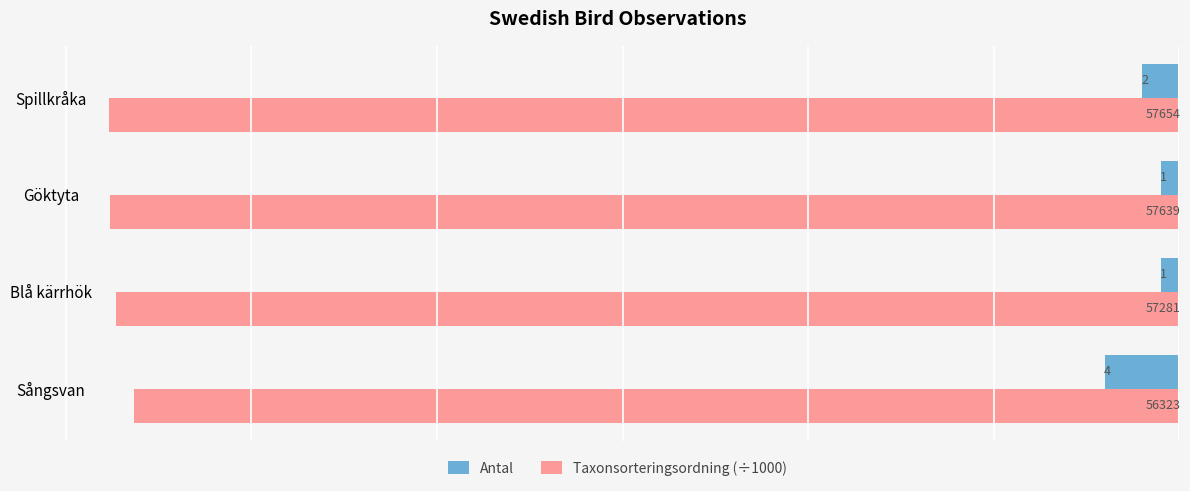

Is it true that Taxonsorteringsordning (÷1000) equals 57.6 at Göktyta?

True